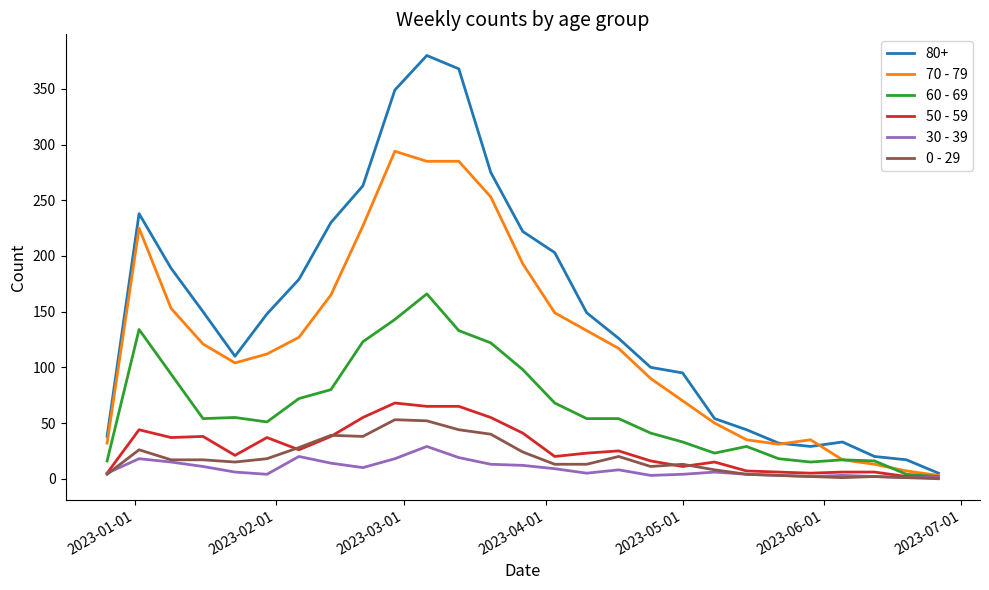

Which series has the largest total across all categories?

80+